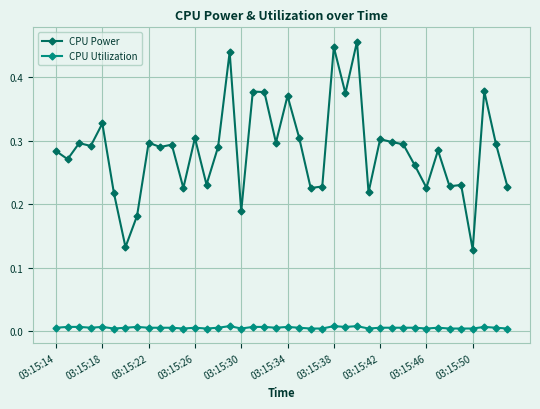

True or false: CPU Power has more than 2 interior local peaks.

True